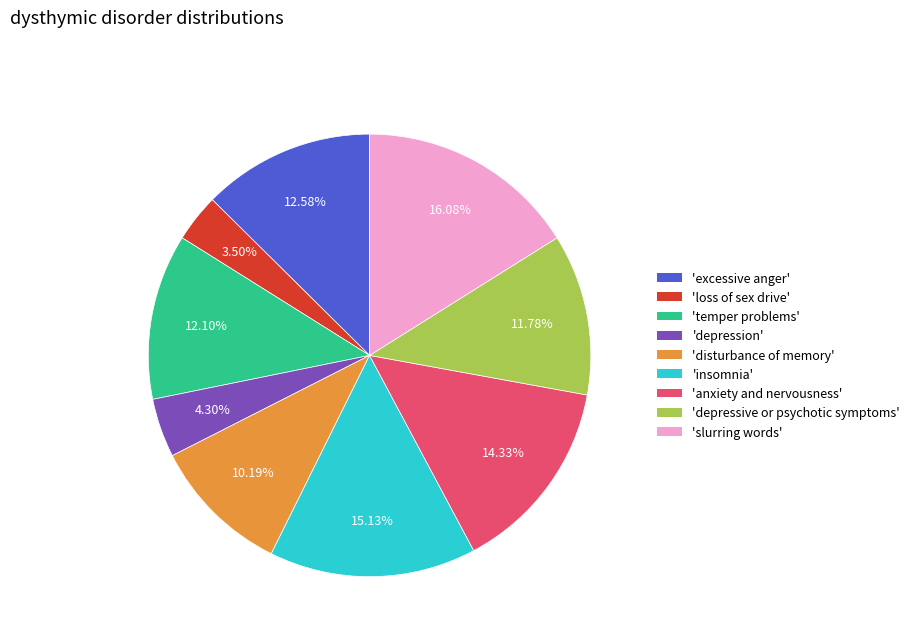

Does any single category account for the majority?

No